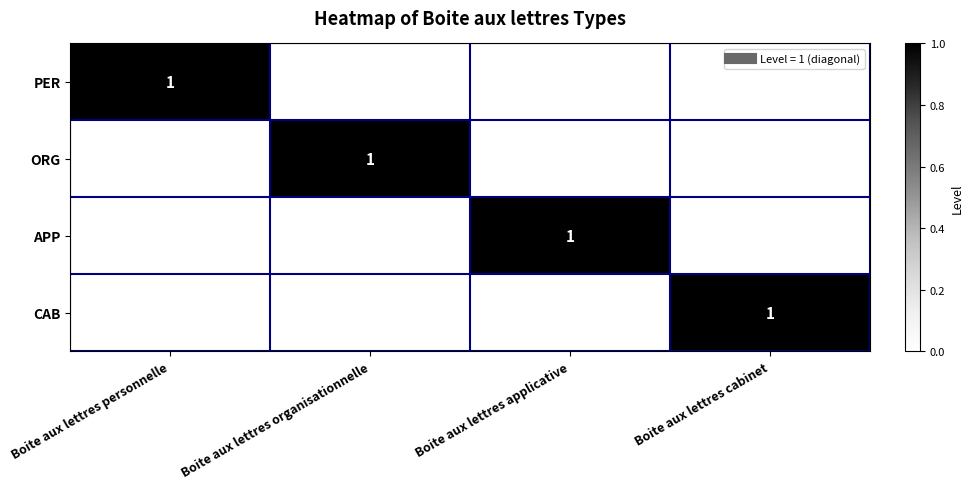

Which series has the widest spread of values?

PER